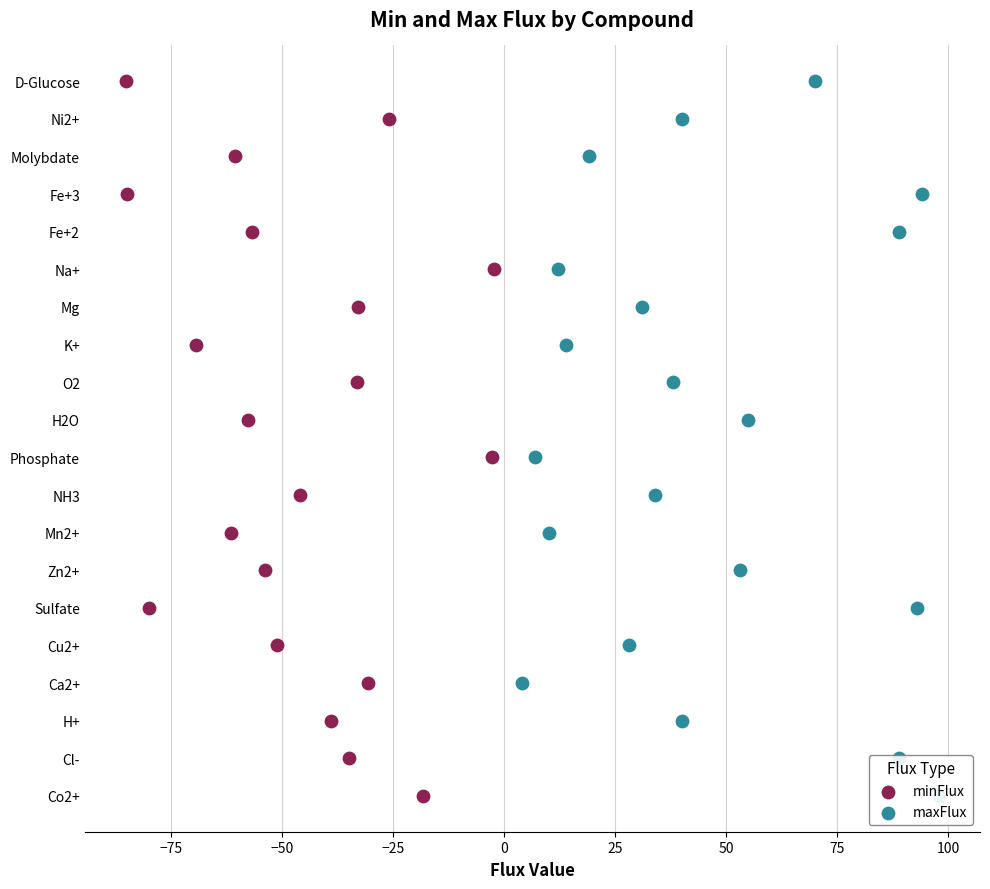

Which series reaches the minimum Y coordinate?

minFlux